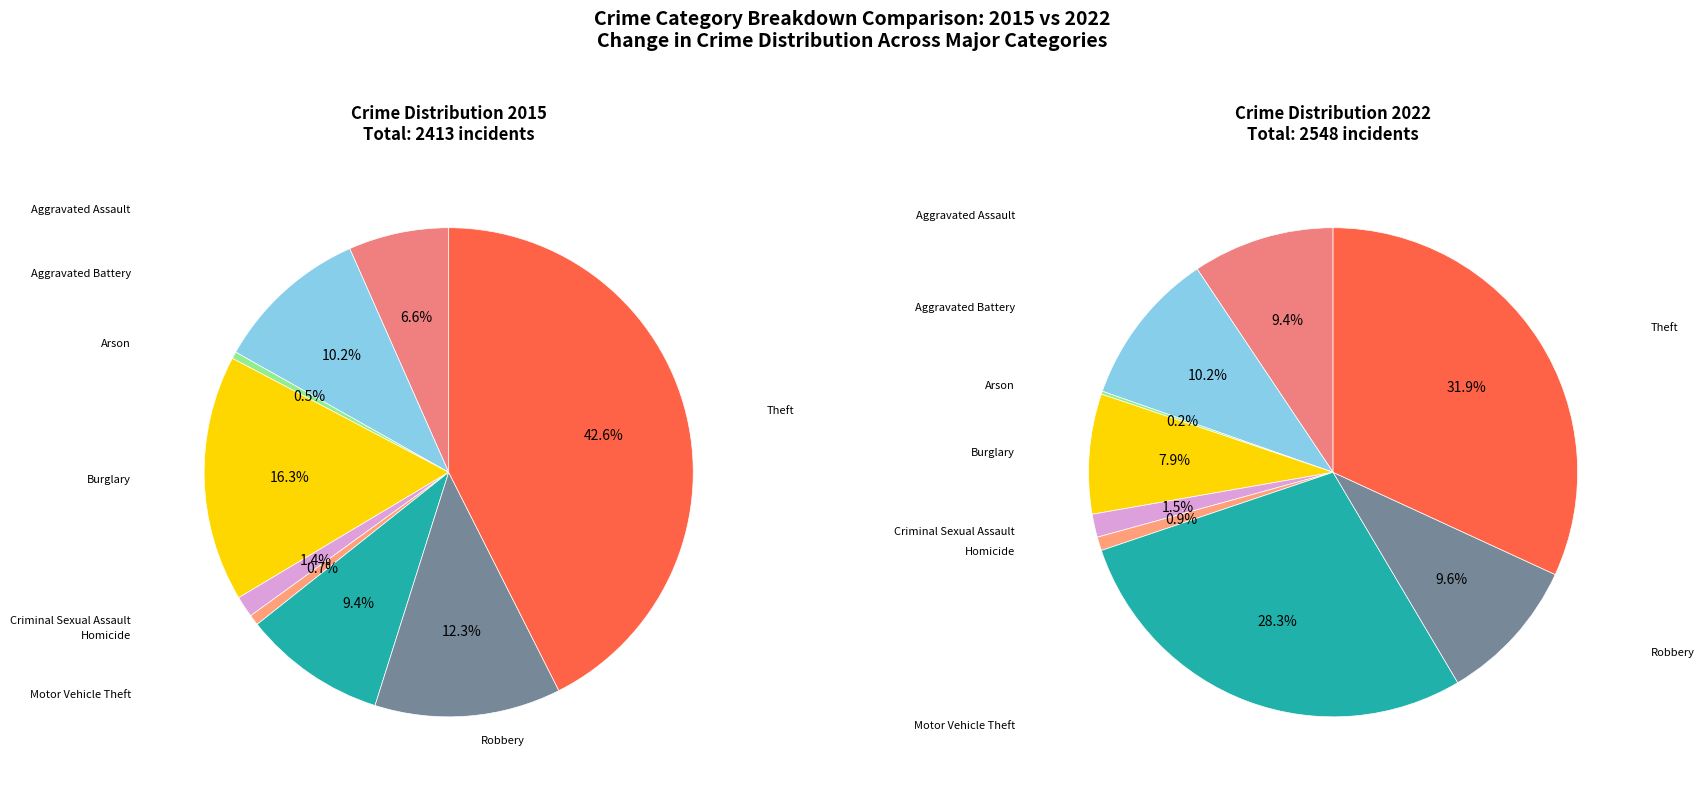

To the nearest percent, what is the difference between the Arson and Robbery slice percentages?

9%